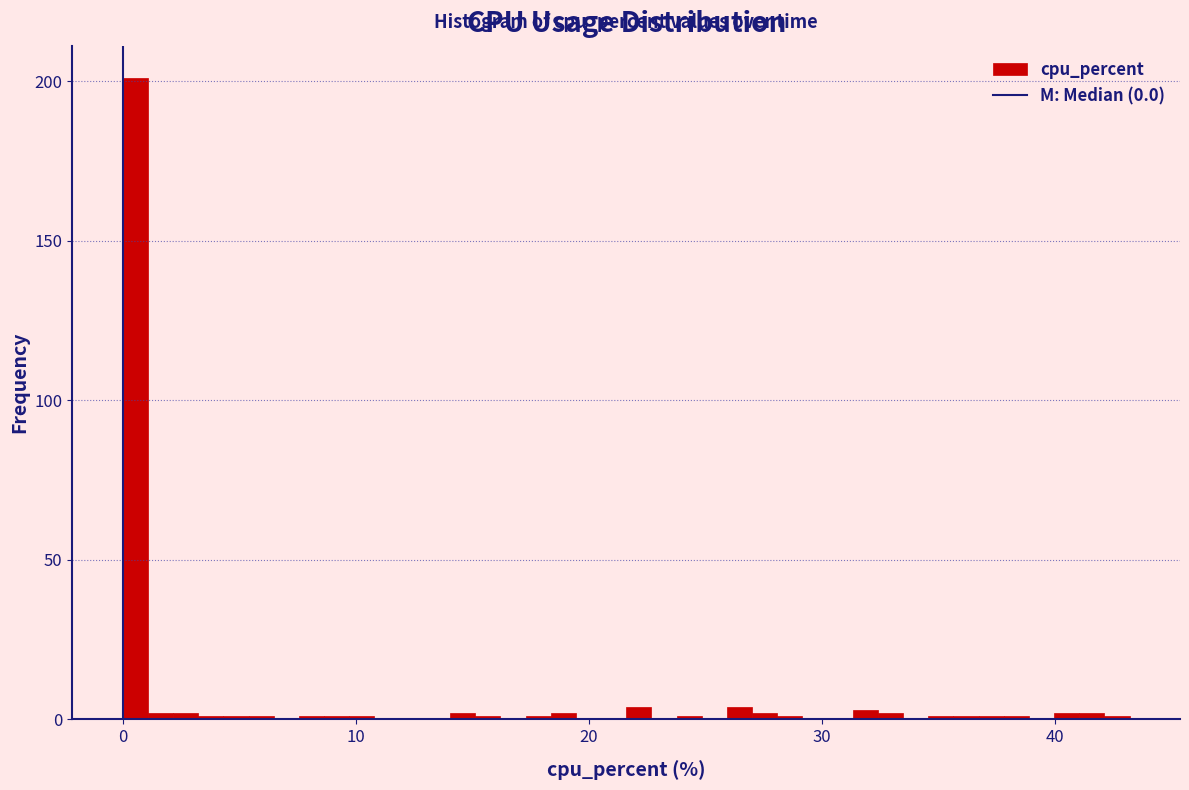

Read against the x-axis, roughly where is the centre of the tallest bar?

1